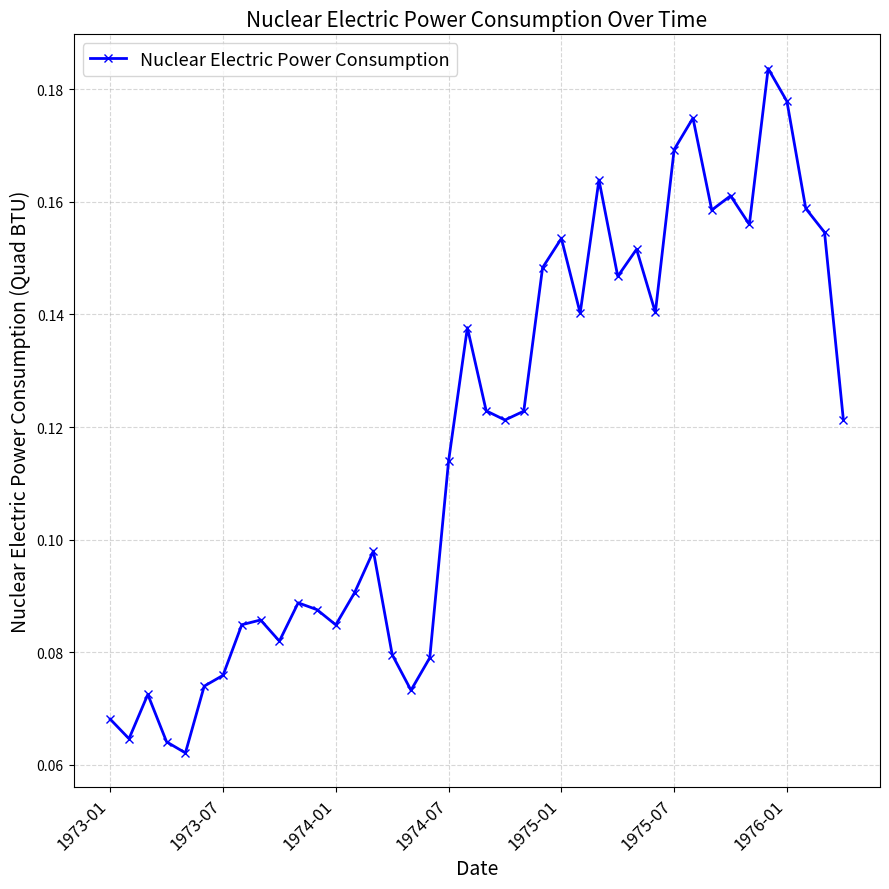

What is the sum of all values?

4.7